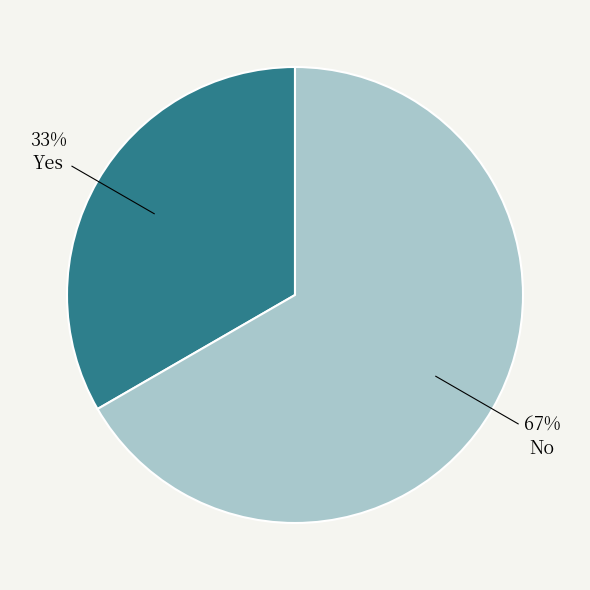

Between No and Yes, which is larger?

No